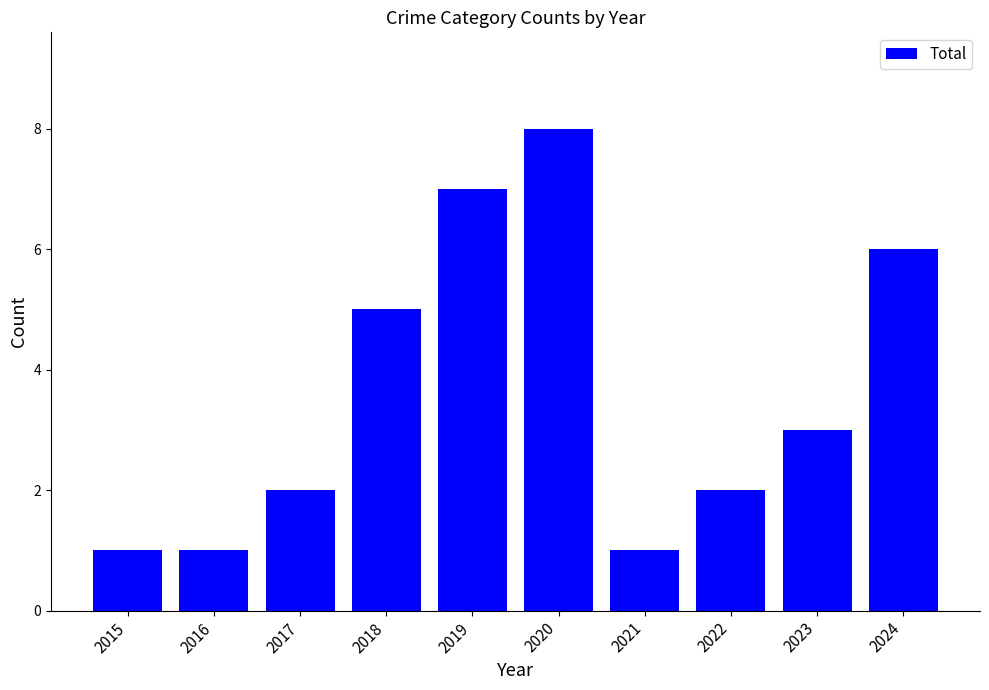

Is it true that the value at 2022 is 2?

True